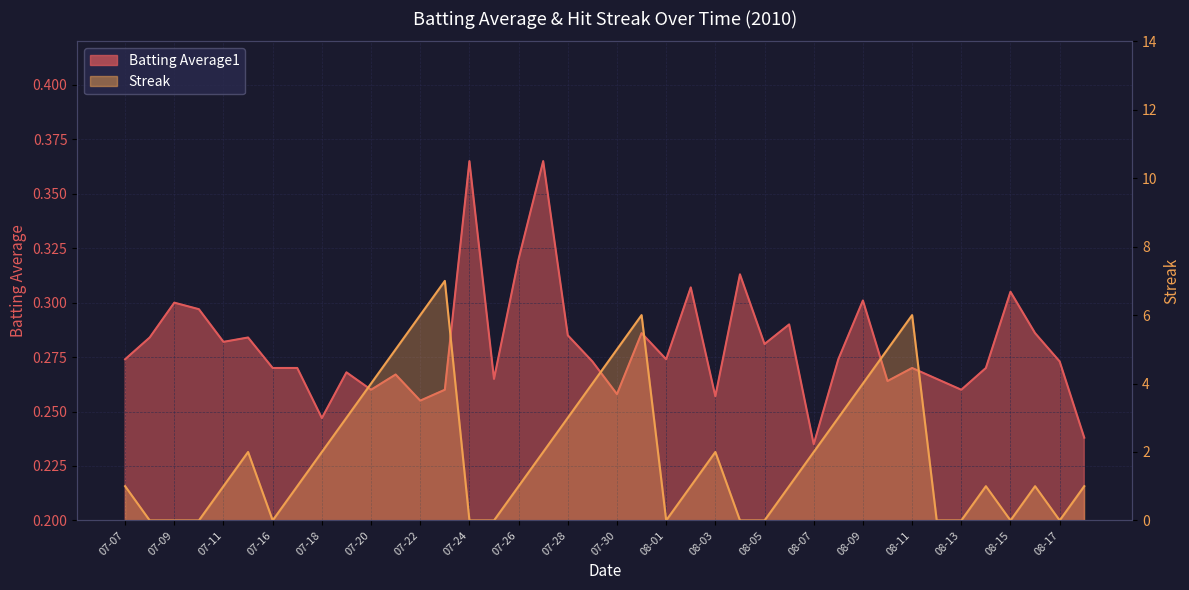

What is the label of the 13th point from the left?

07-22